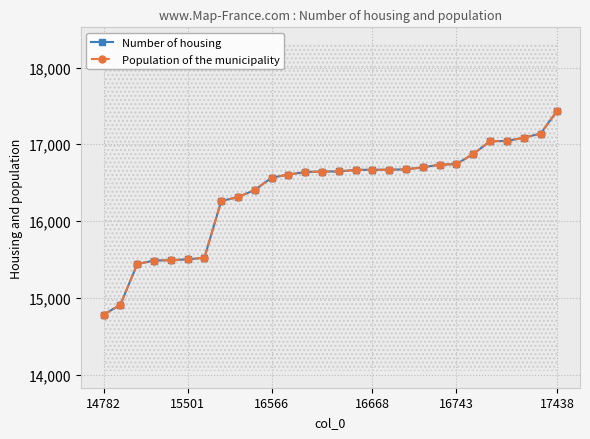

What are all the series names shown in the legend?

Number of housing, Population of the municipality